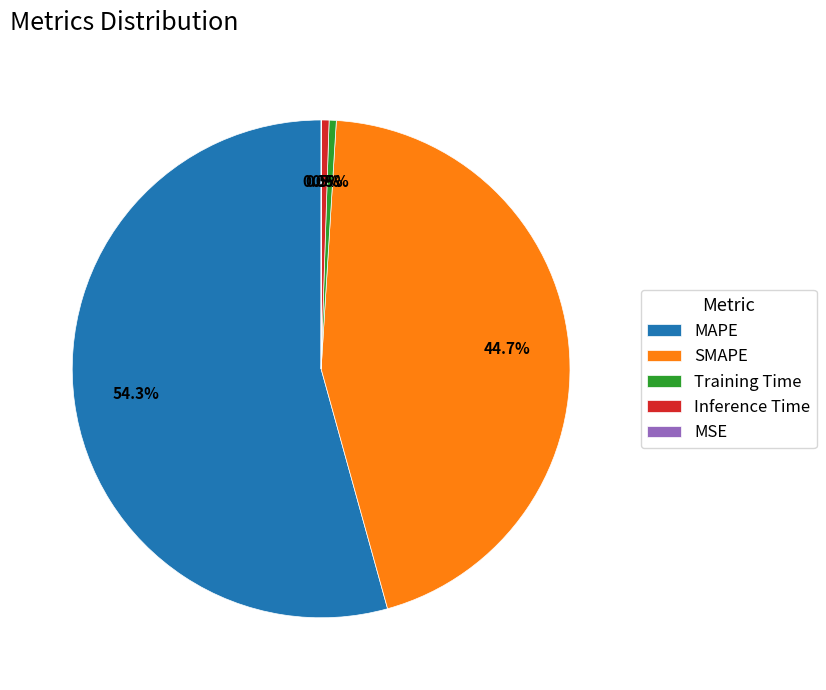

What percentage is NOT represented by Inference Time?

99.5%